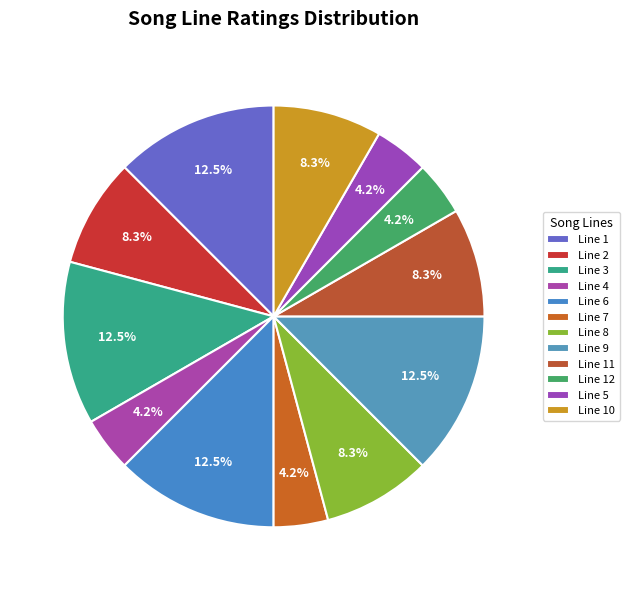

What is the ratio of the value at Line 1 to the value at Line 3?

1.0